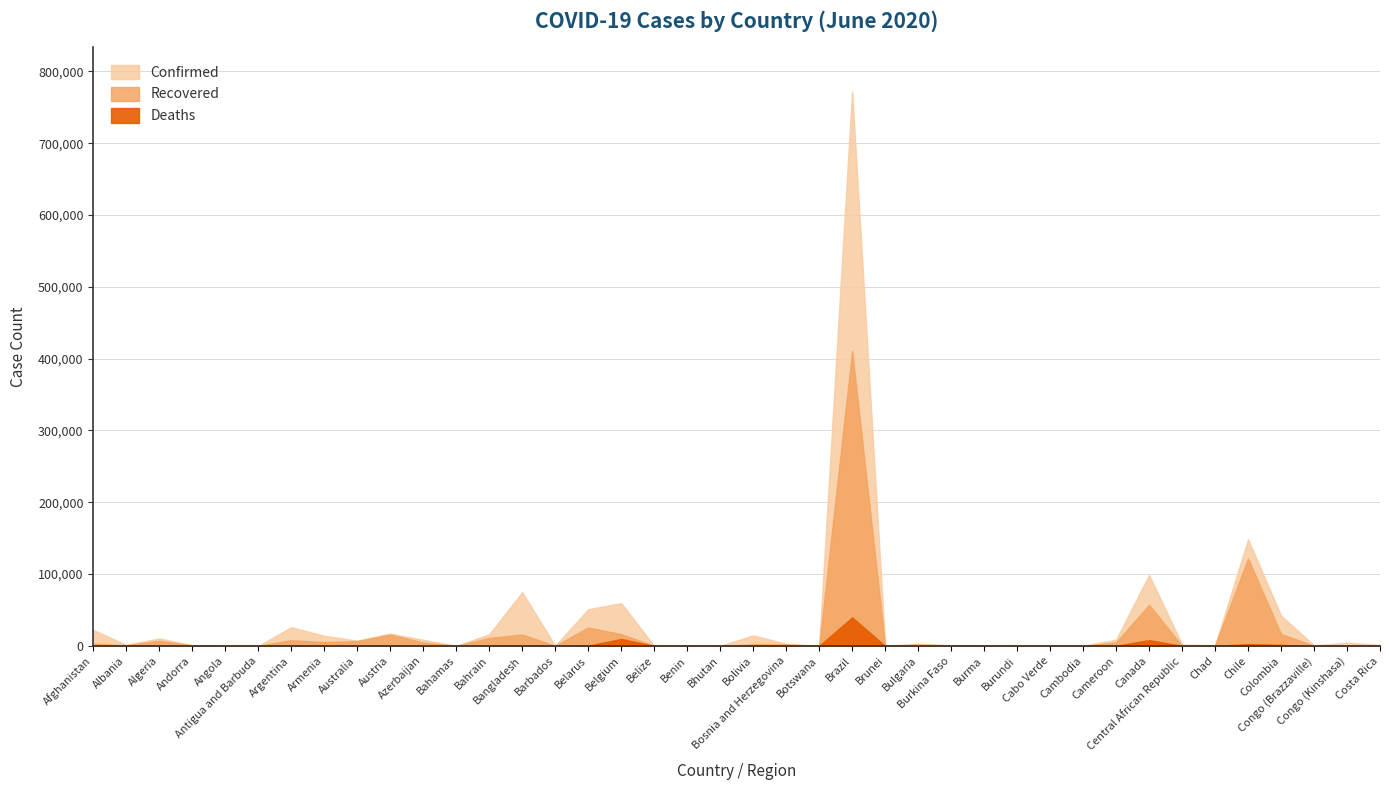

Where is the first local minimum for Confirmed?

Albania